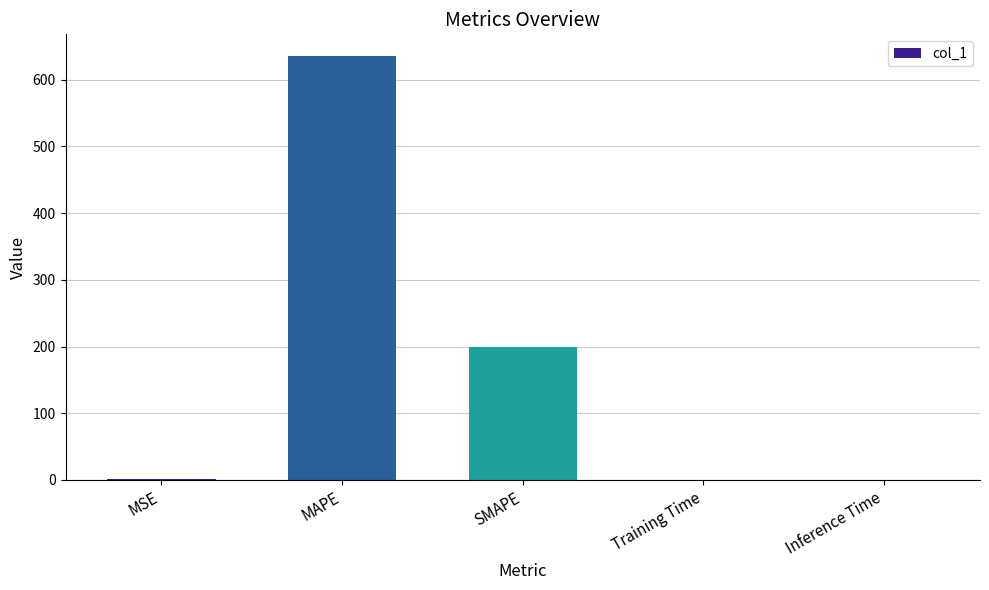

Which category has the highest value across all series?

MAPE